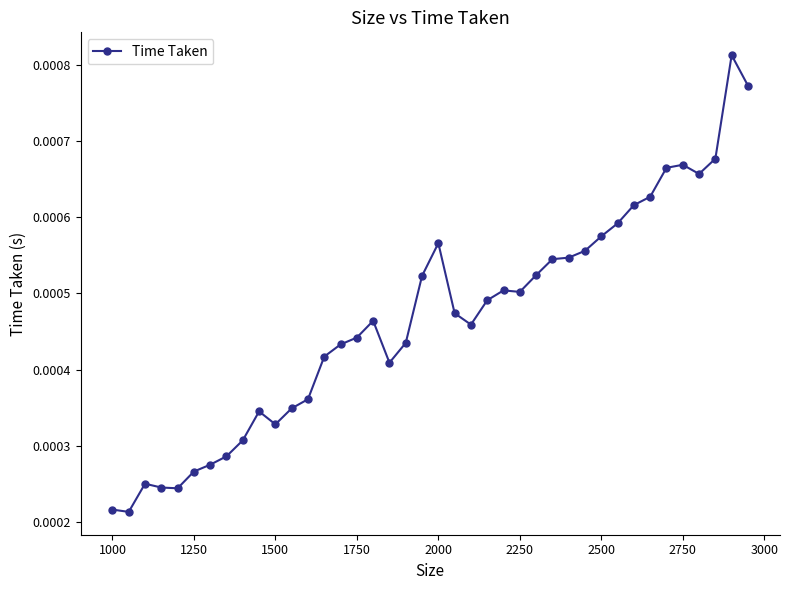

True or false: there are more than 1 points higher than both neighbors.

True